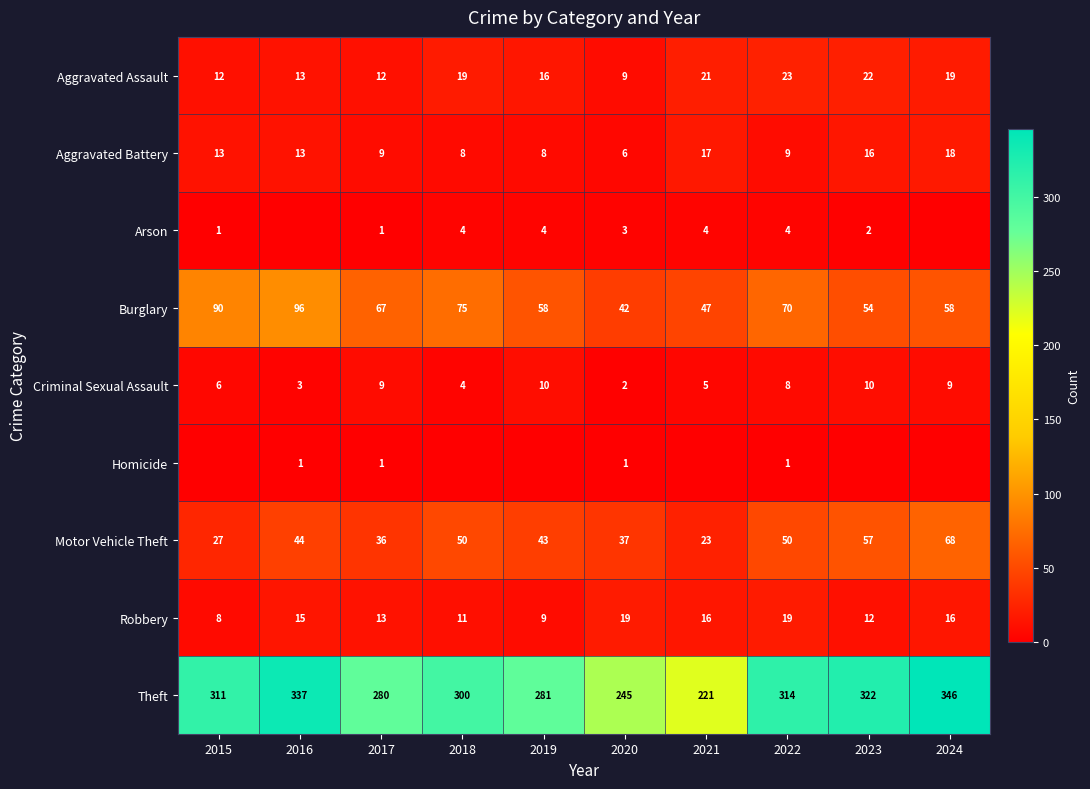

What is the highest value of the Burglary series?

96